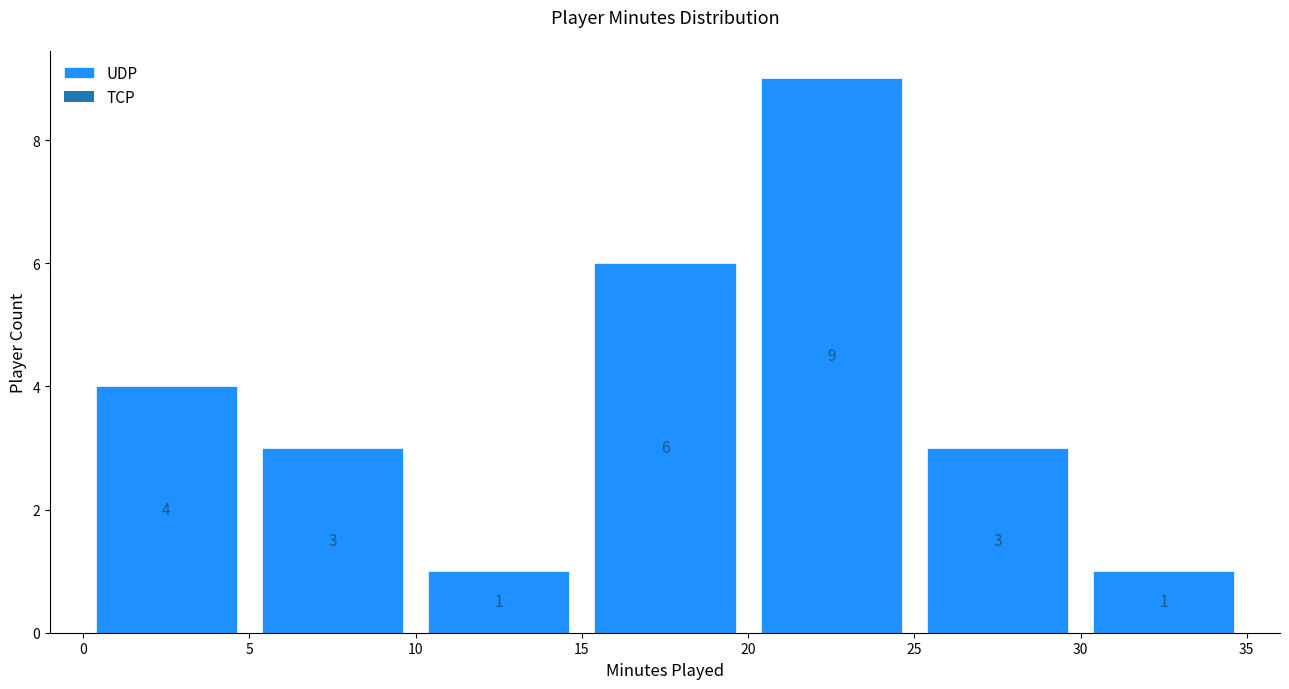

Reading left to right, transcribe this chart: for each bar, give the range it covers on the x-axis and its height.

0 to 5: 4
5 to 10: 3
10 to 15: 1
15 to 20: 6
20 to 25: 9
25 to 30: 3
30 to 35: 1